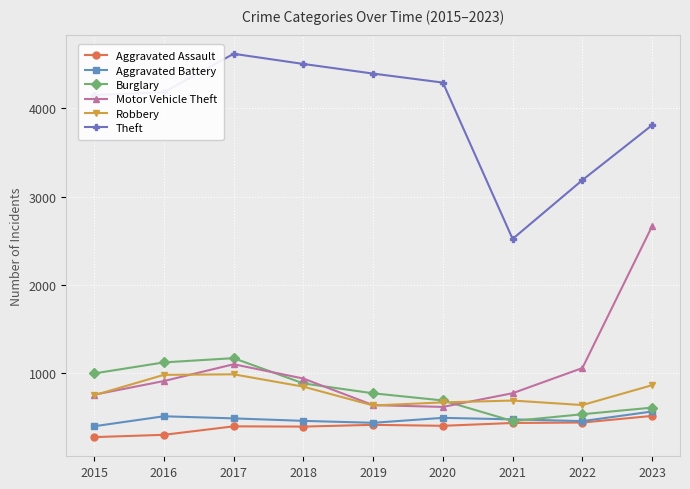

What value does the Aggravated Battery series have at 2023?

569